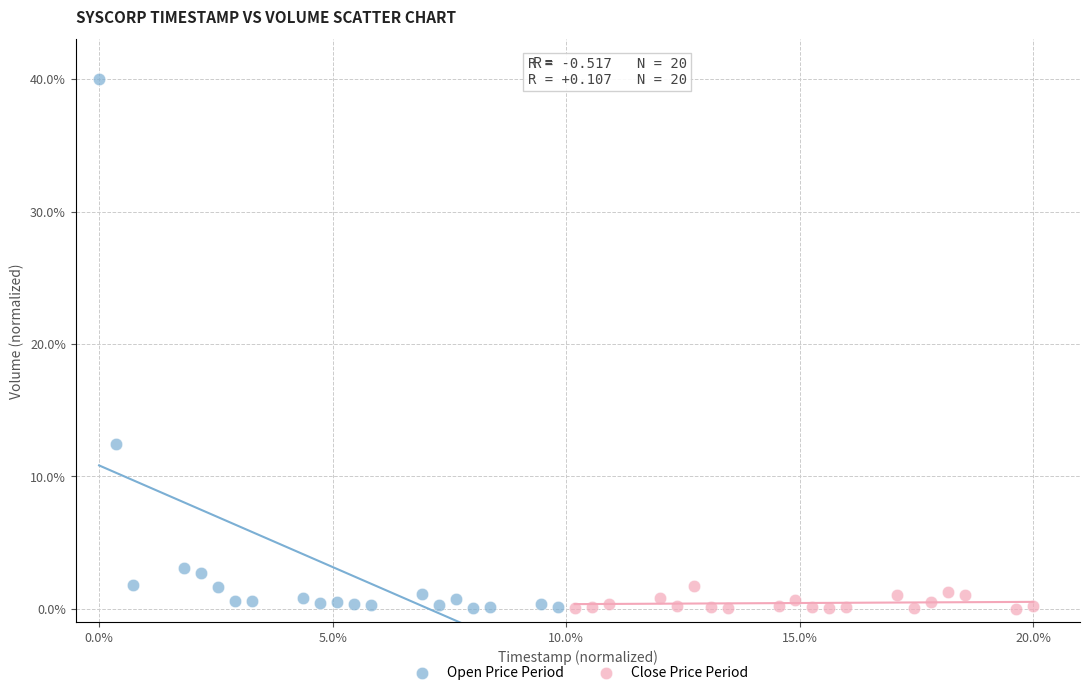

Which series contains the highest Y value?

Open Price Period